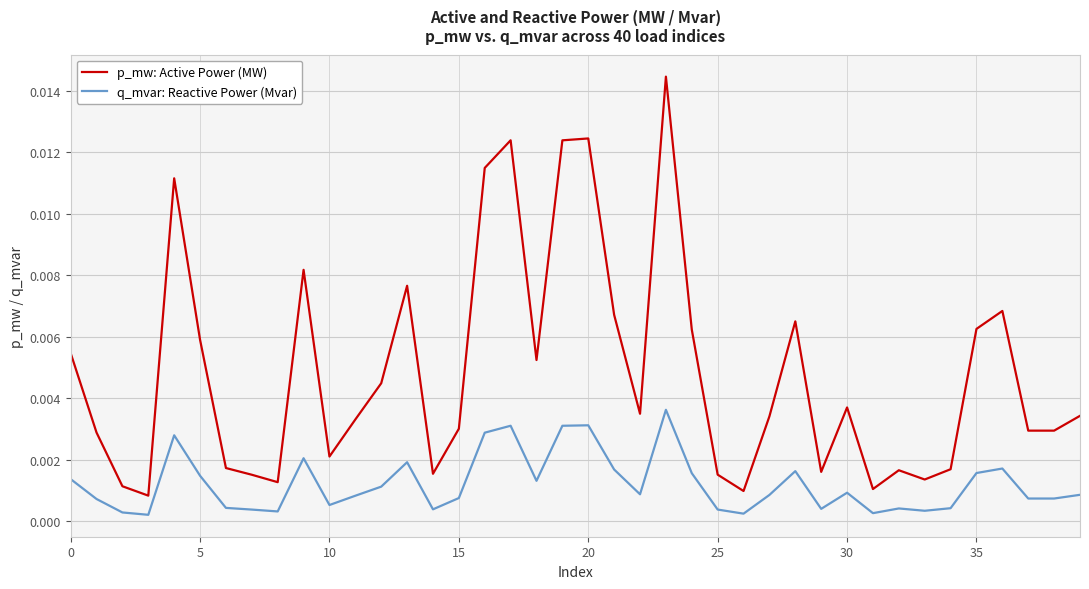

Rank the series by their maximum value, from lowest to highest.

q_mvar: Reactive Power (Mvar), p_mw: Active Power (MW)